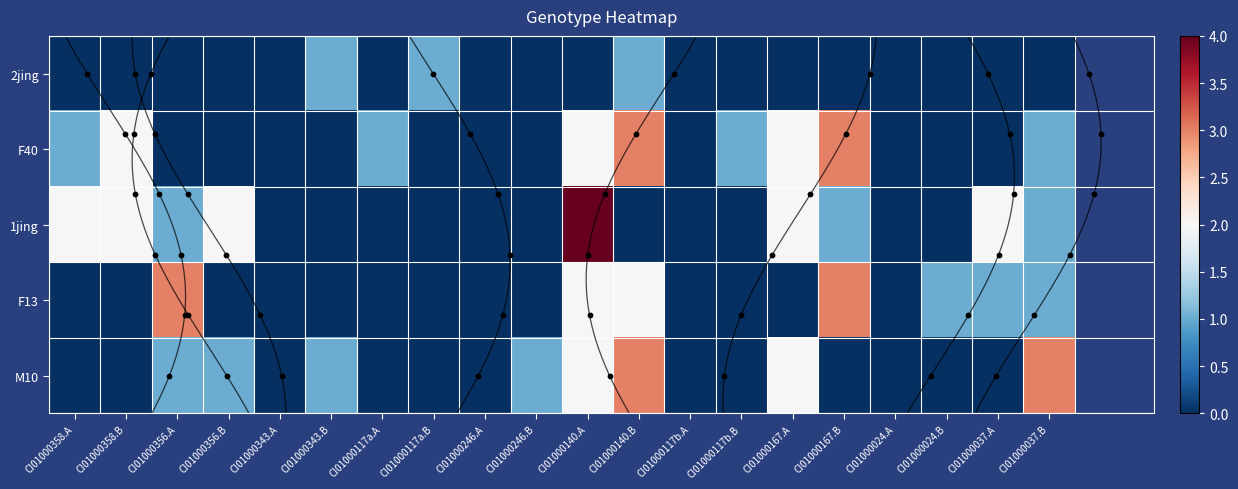

Which series has the largest range (max minus min)?

1jing